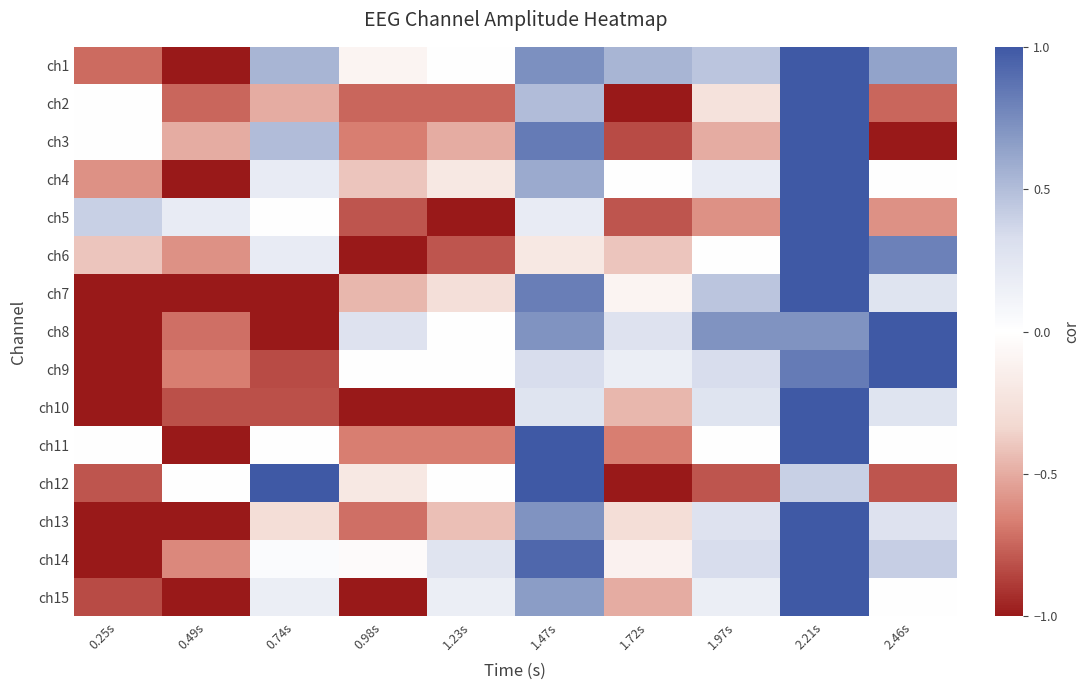

Rank the series at 0.74s from lowest to highest value.

ch7, ch8, ch9, ch10, ch2, ch13, ch5, ch11, ch14, ch15, ch4, ch6, ch3, ch1, ch12